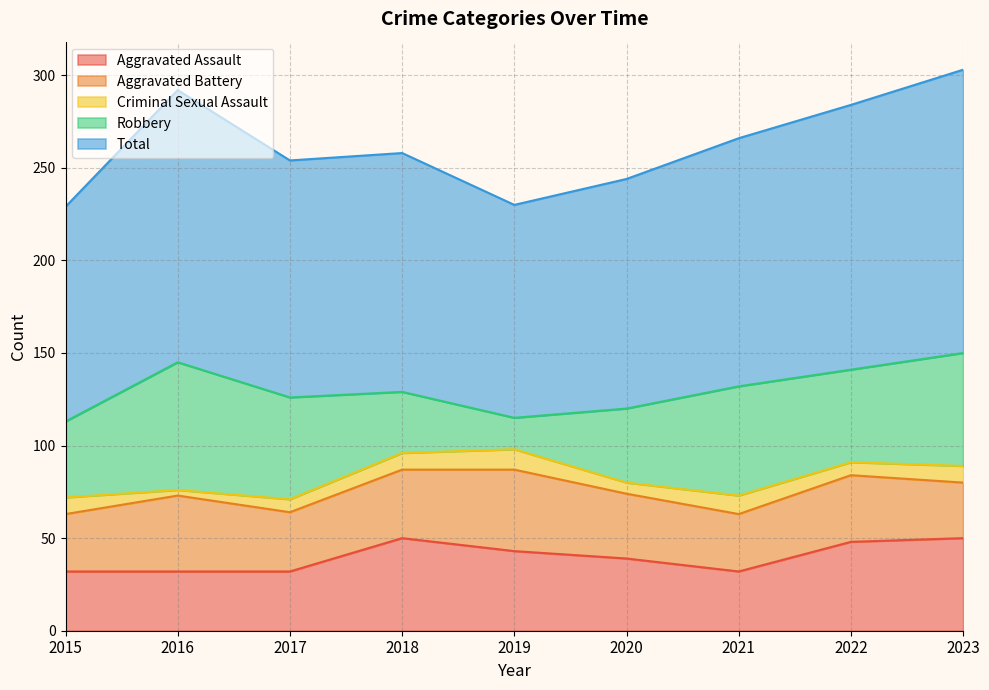

Reading left to right, what are all the values shown in this chart?

Aggravated Assault: 2015=32	2016=32	2017=32	2018=50	2019=43	2020=39	2021=32	2022=48	2023=50
Aggravated Battery: 2015=31	2016=41	2017=32	2018=37	2019=44	2020=35	2021=31	2022=36	2023=30
Criminal Sexual Assault: 2015=9	2016=3	2017=7	2018=9	2019=11	2020=6	2021=10	2022=7	2023=9
Robbery: 2015=41	2016=69	2017=55	2018=33	2019=17	2020=40	2021=59	2022=50	2023=61
Total: 2015=116	2016=147	2017=128	2018=129	2019=115	2020=124	2021=134	2022=143	2023=153